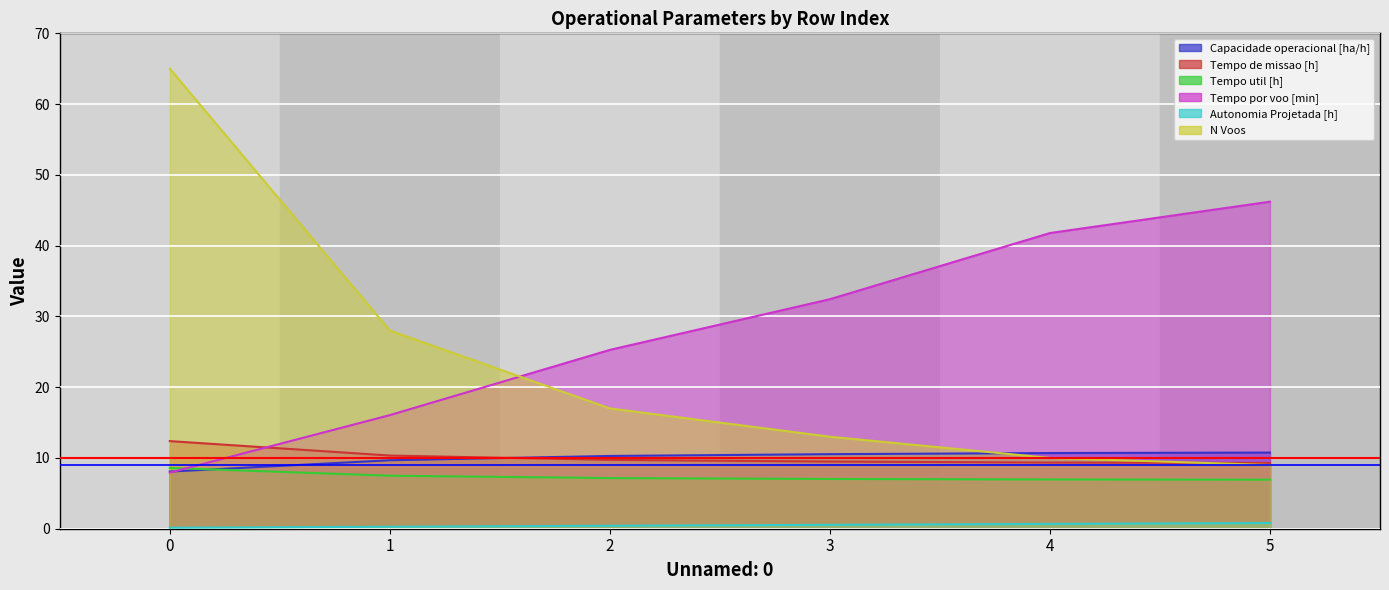

What is the average value of the Threshold 10 series?

10